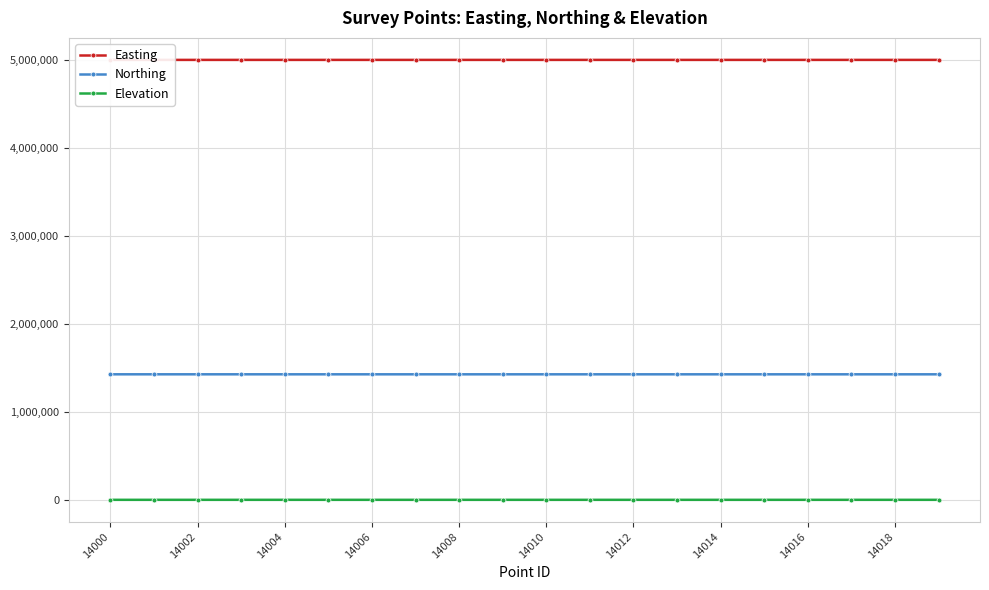

True or false: Elevation and Northing intersect in this chart.

False